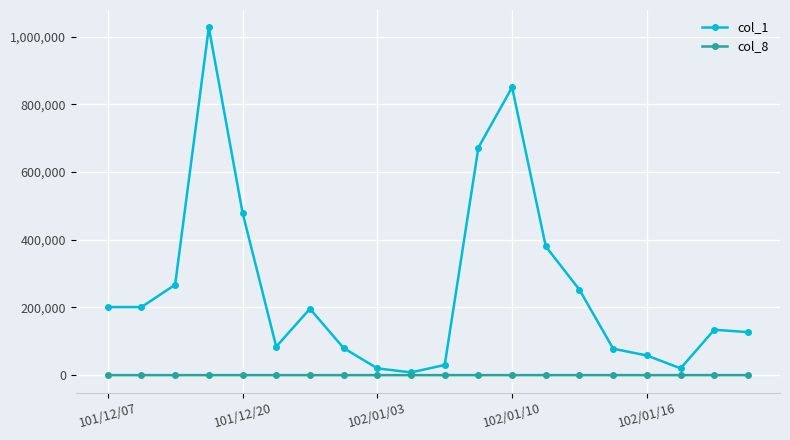

Does the chart have visible grid lines?

Yes